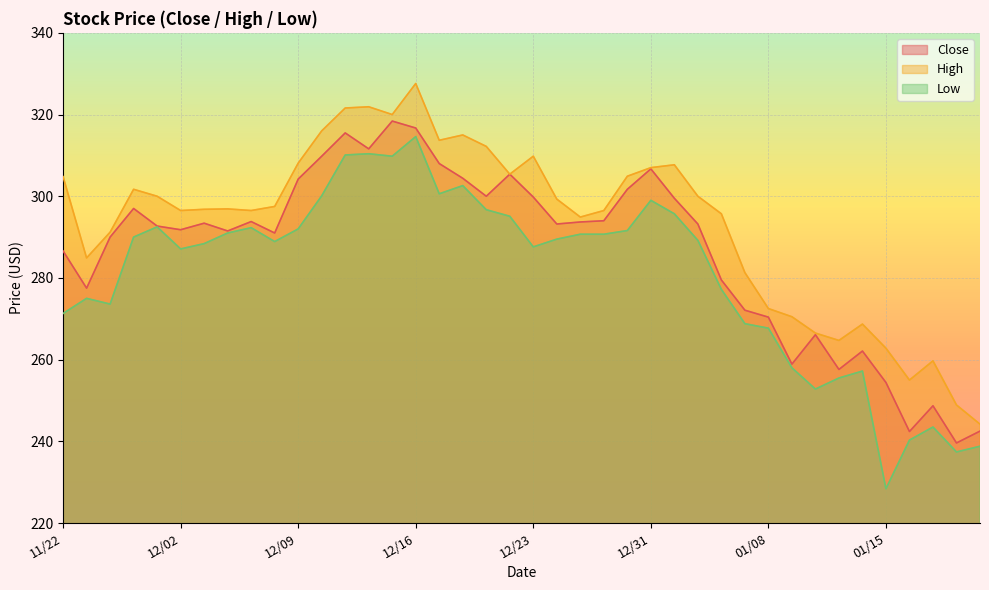

What is the value of the Close point at the 7th from the left?

293.4